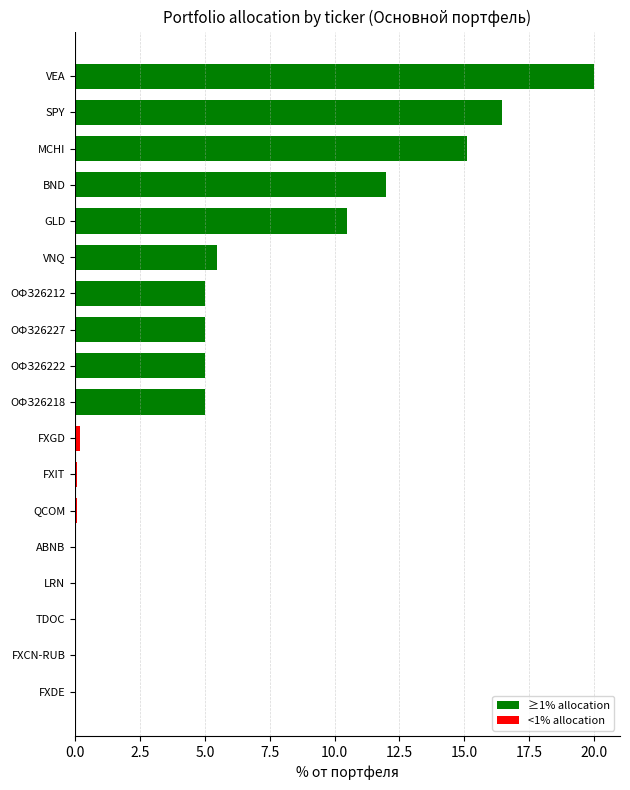

Which has a higher value, VEA or FXCN-RUB?

VEA